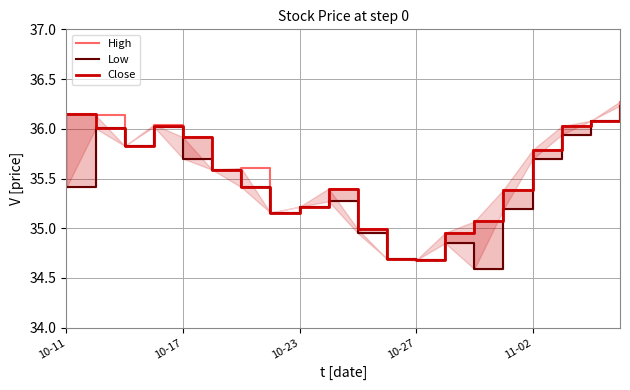

What is the difference between the Close values at 10-17 and 19?

0.2